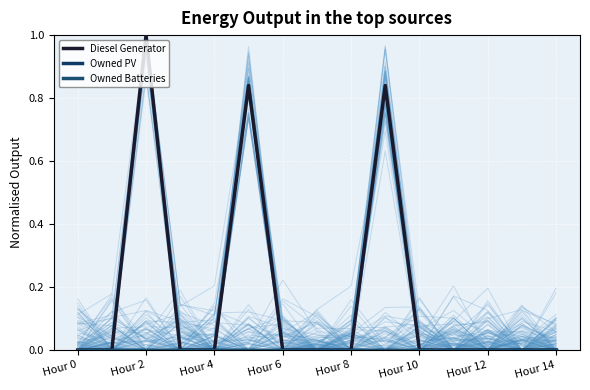

How many categories are shown in the chart?

15